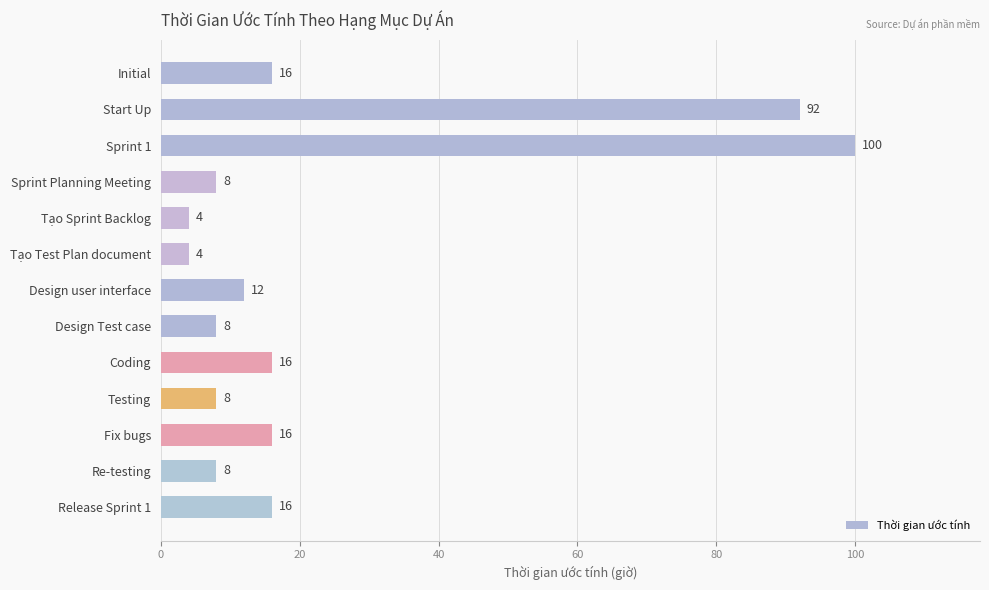

What is the maximum value shown in the chart?

100